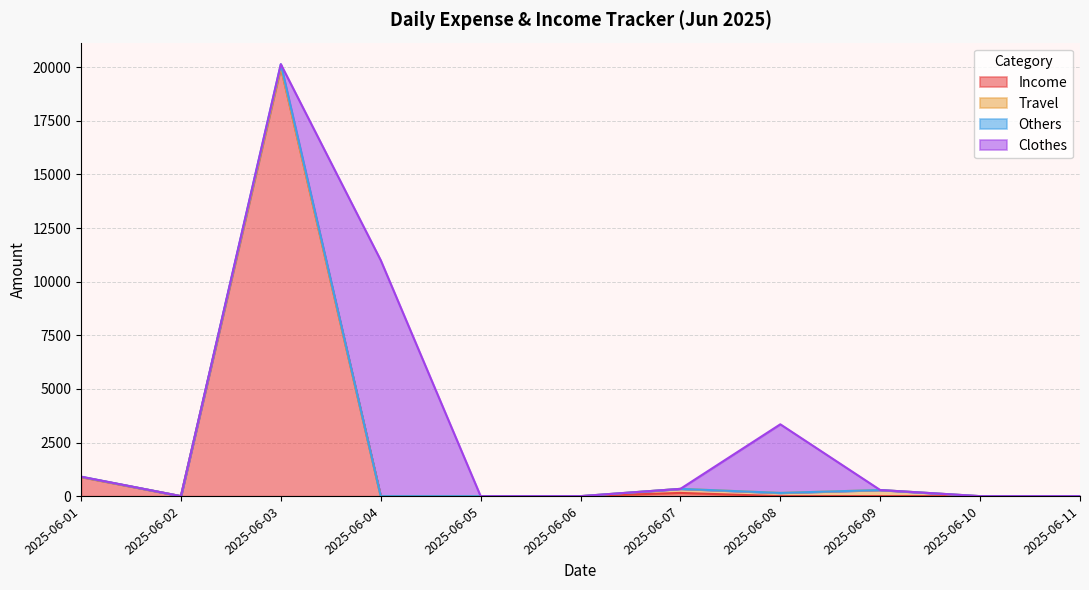

At which category is the sum across all series the highest?

2025-06-03